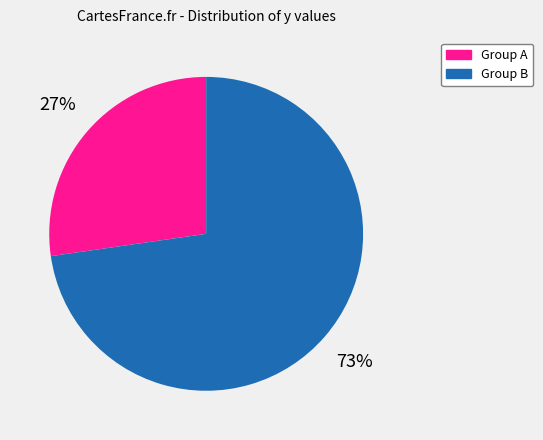

Rank the categories by value from highest to lowest.

Group B, Group A